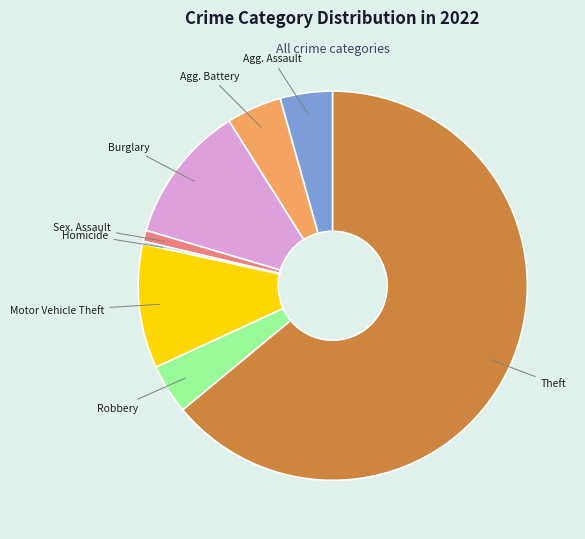

Does any single category account for the majority?

Yes